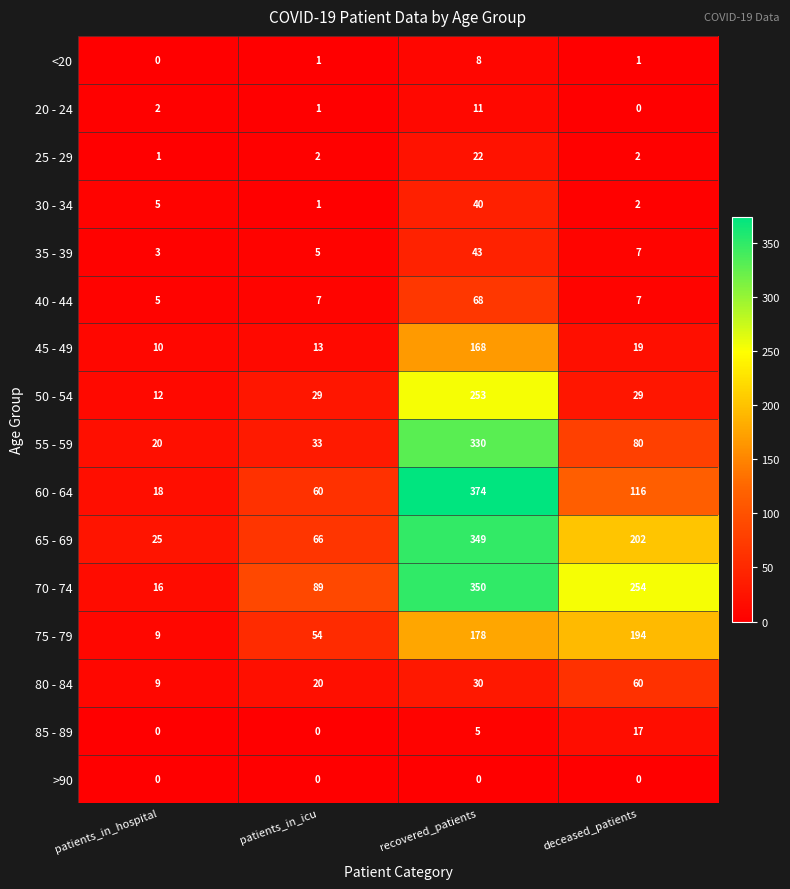

Which series has the widest spread of values?

60 - 64